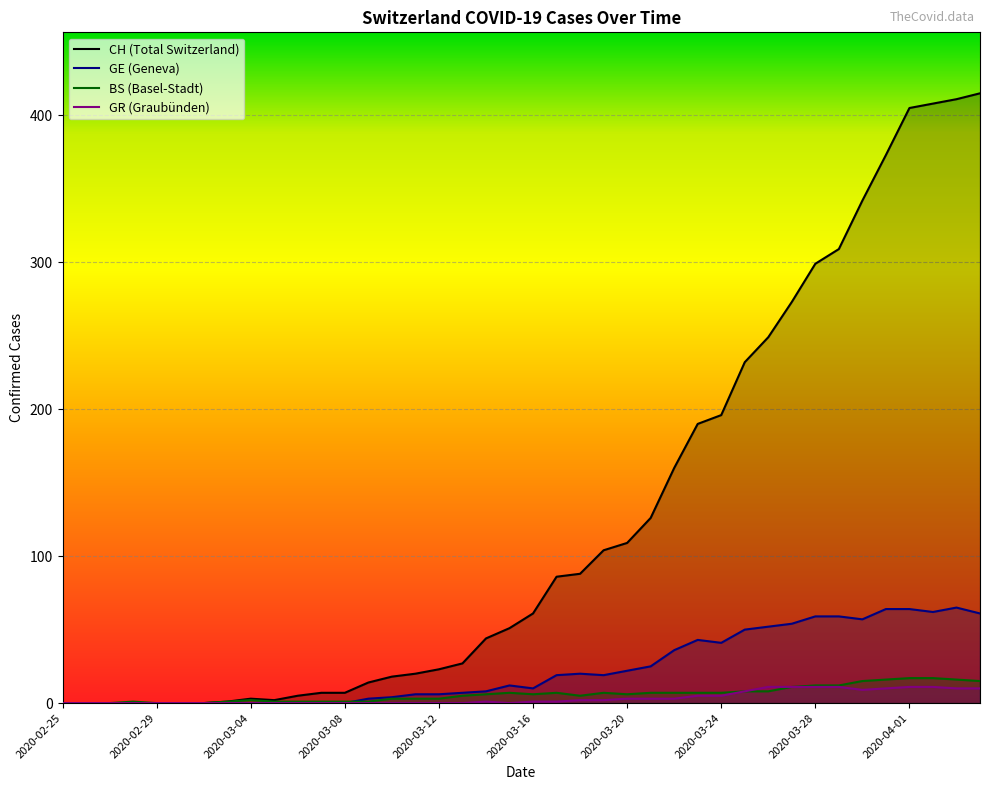

Which series has the largest total across all categories?

CH